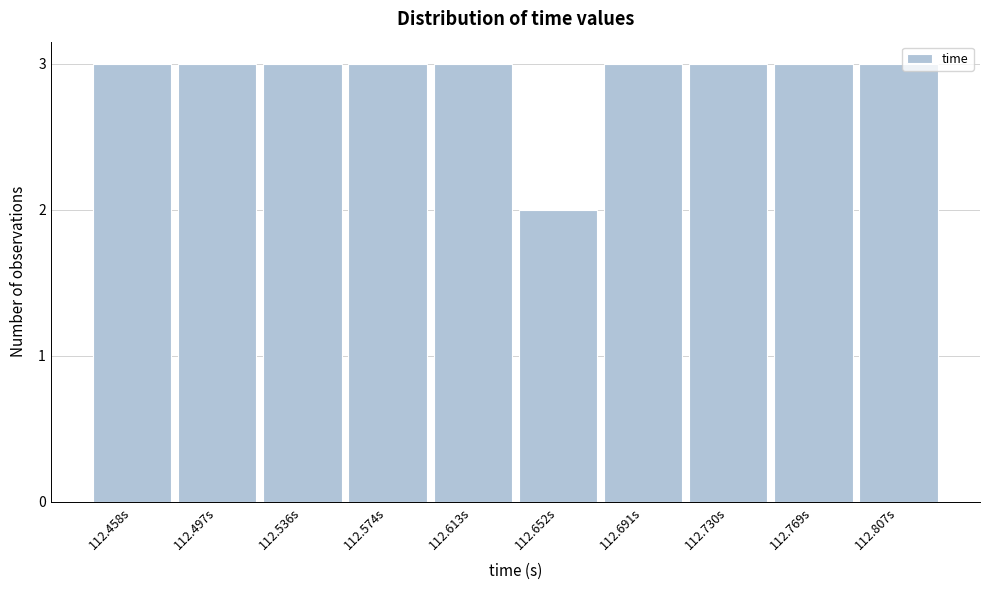

Reading right to left, list all the values displayed in this chart.

3	3	3	3	2	3	3	3	3	3